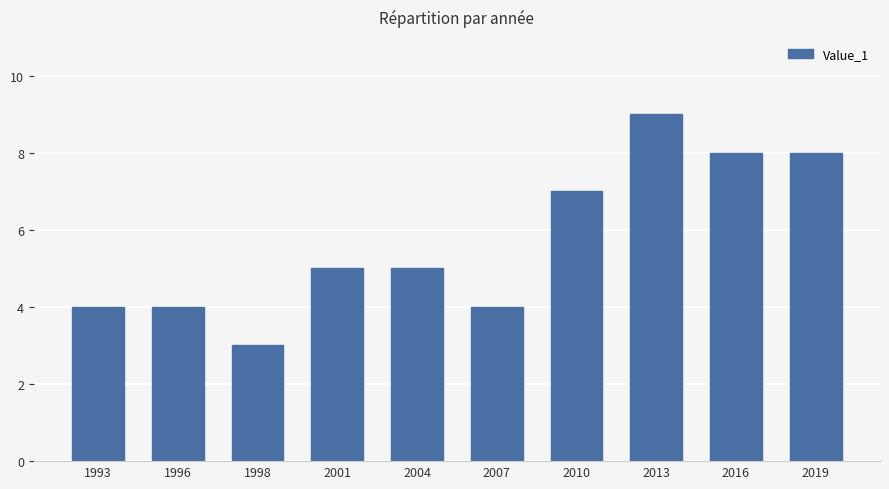

What value does the data have at 2016?

8